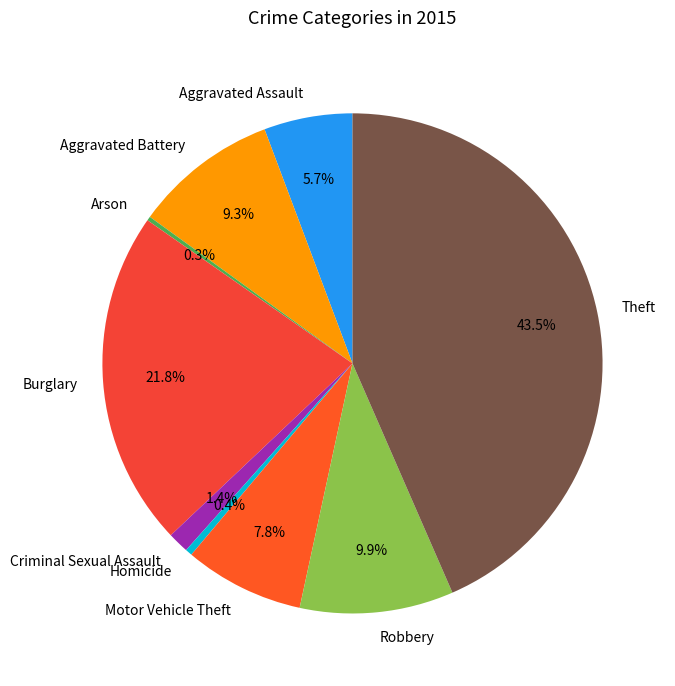

To the nearest percent, what is the average slice percentage?

11%